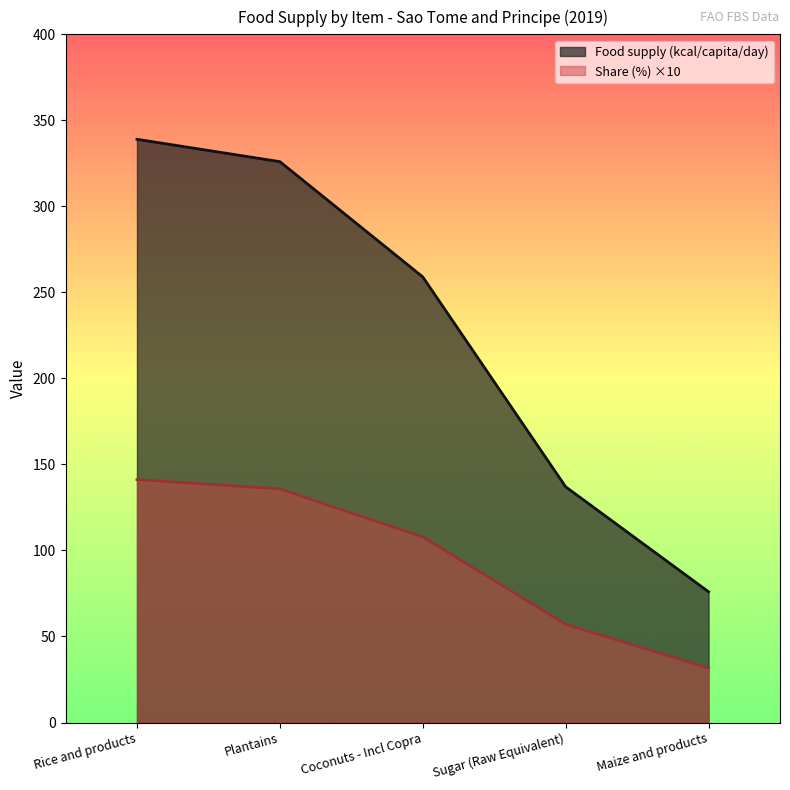

True or false: Food supply (kcal/capita/day) has more than 1 points higher than both neighbors.

False